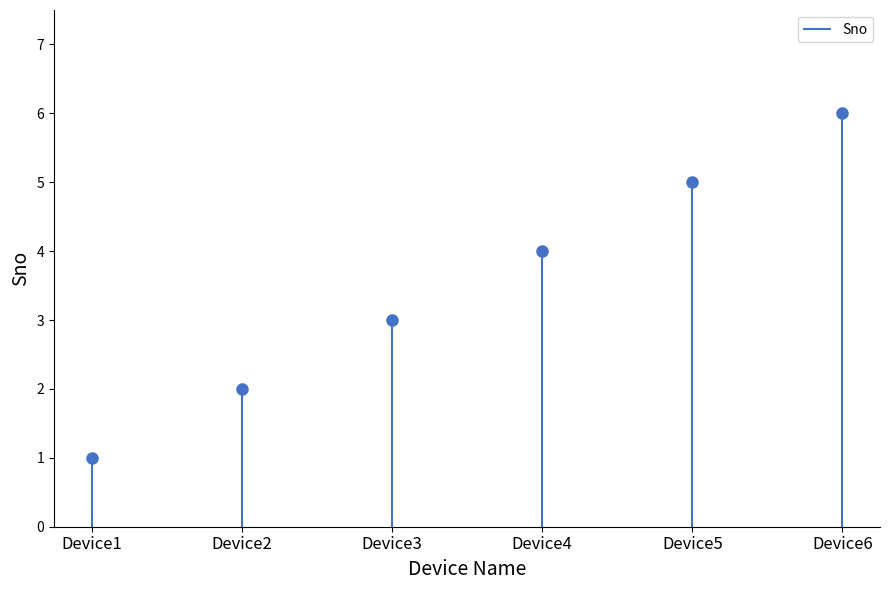

Count the values in the range 2 to 5.

4